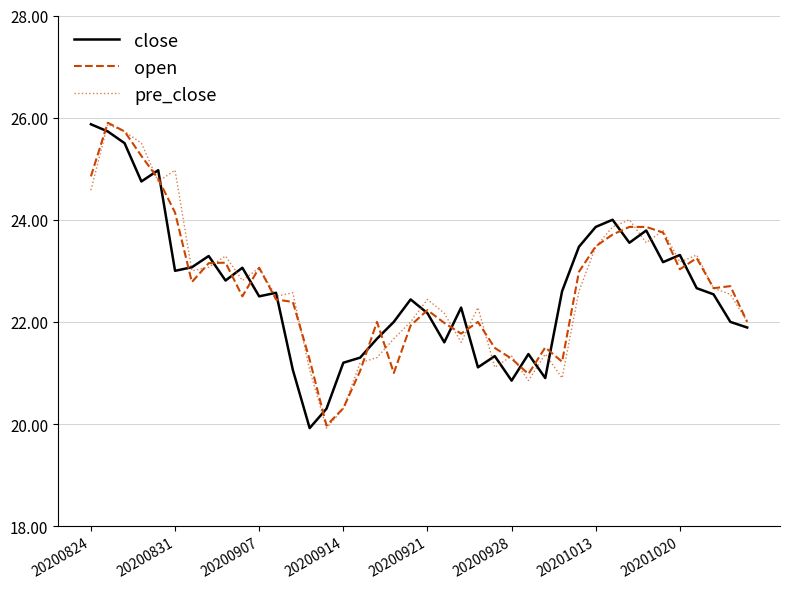

What is the minimum value for pre_close?

19.9